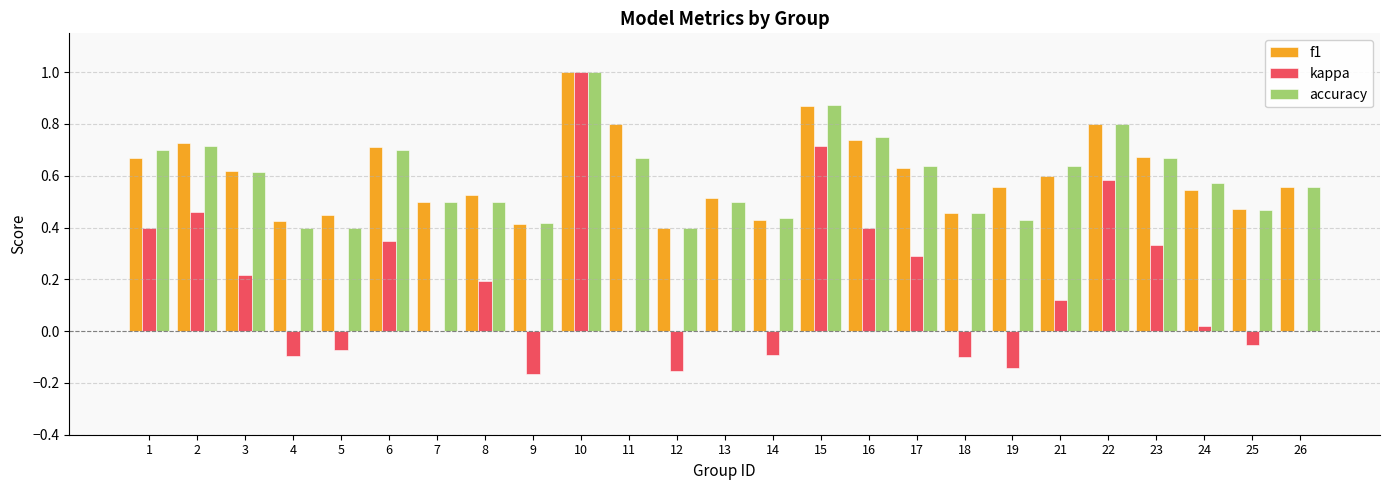

Is it true that accuracy equals 0.6 at 26?

True